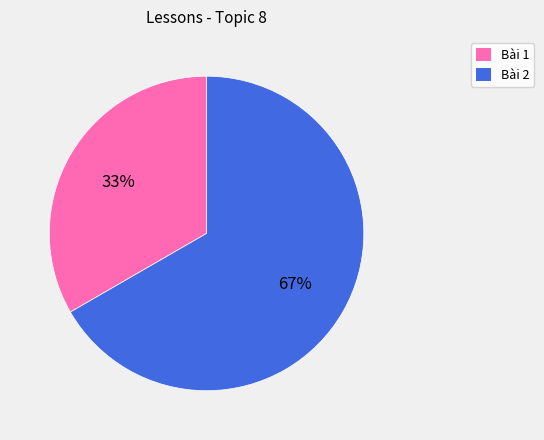

To the nearest percent, what is the average slice percentage?

50%